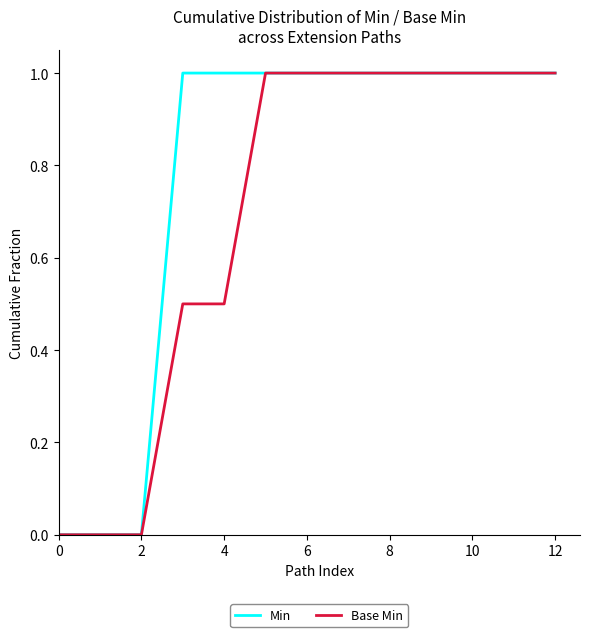

Which series has the largest total across all categories?

Min